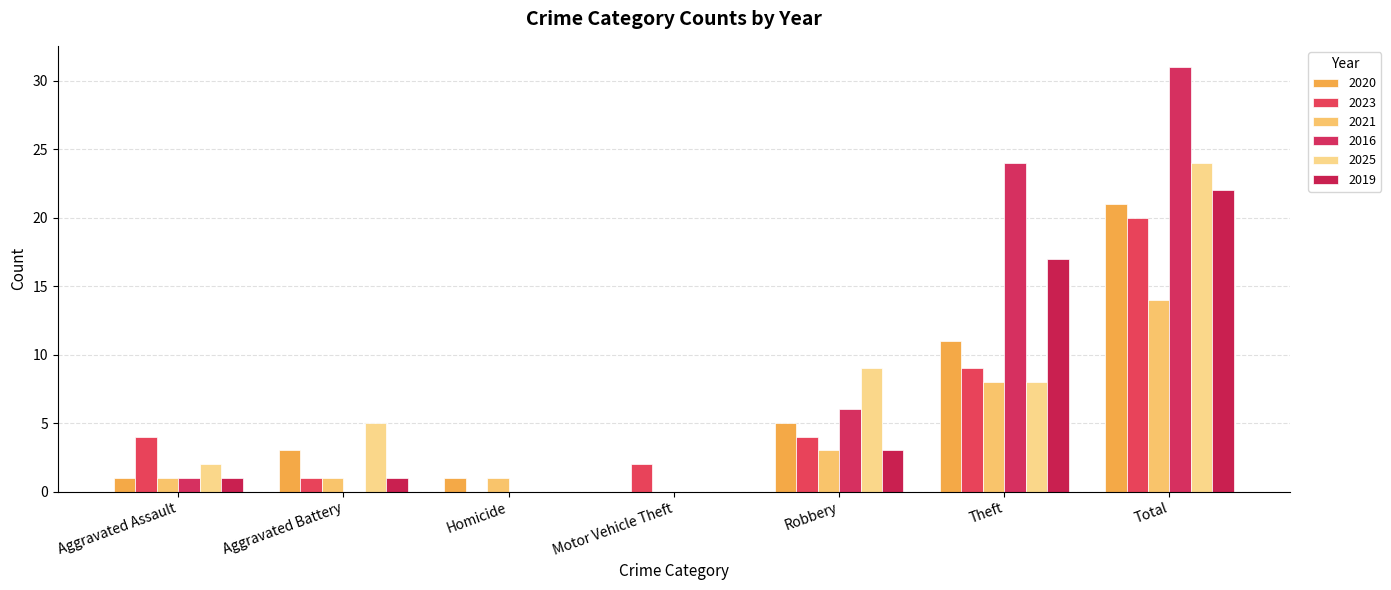

What is the difference between the second highest and second lowest values in the 2021 series?

7